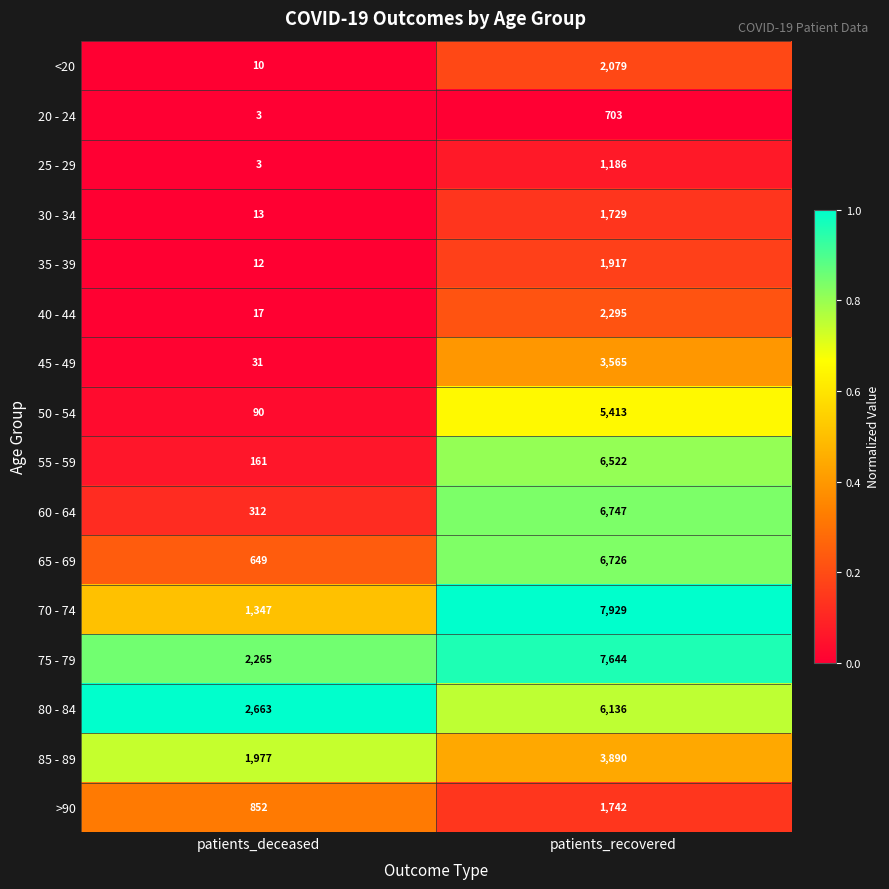

Count the number of categories in the chart.

2